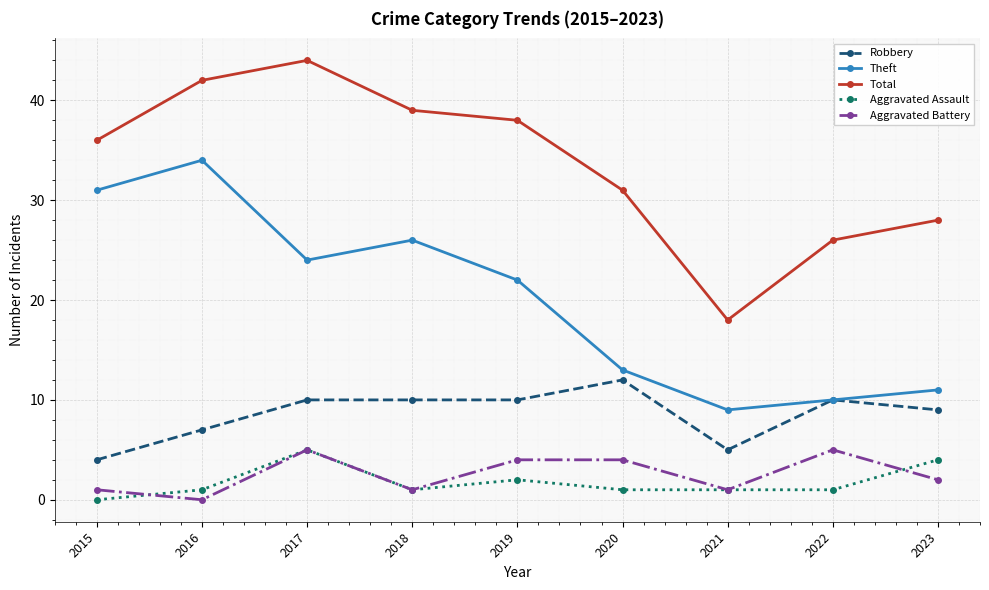

How many data points in Total are less than 36?

4